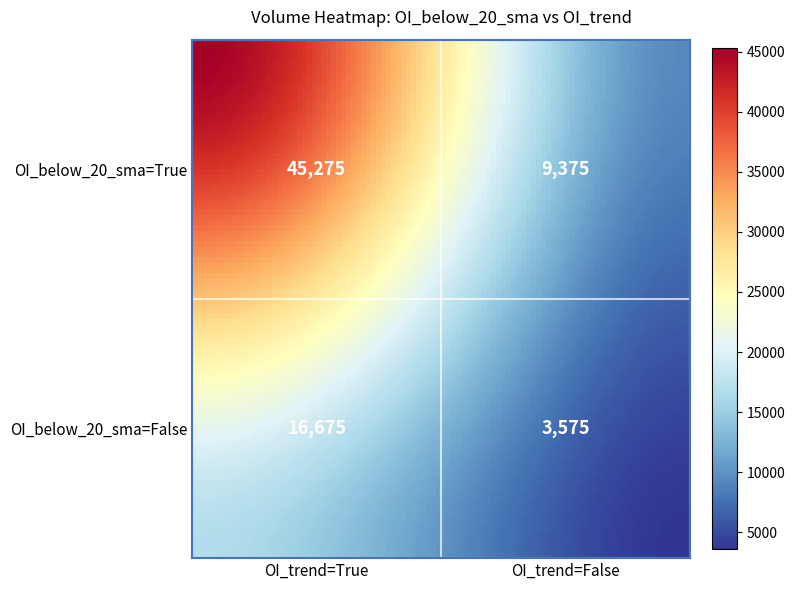

What is the sum of the values at False_True and False_False?

20250